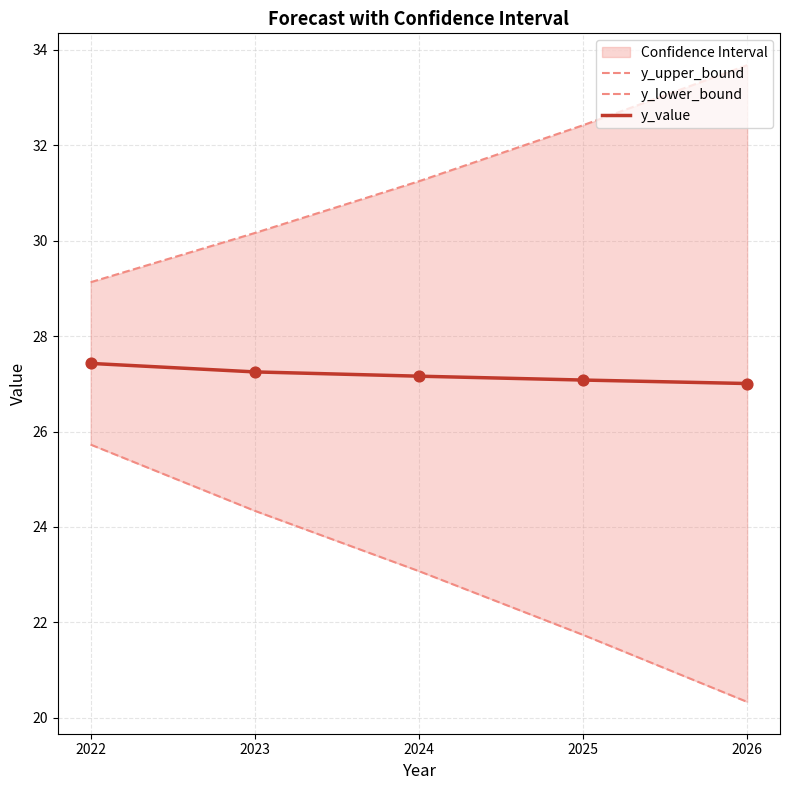

What is the total value across all series at 2024?

81.5